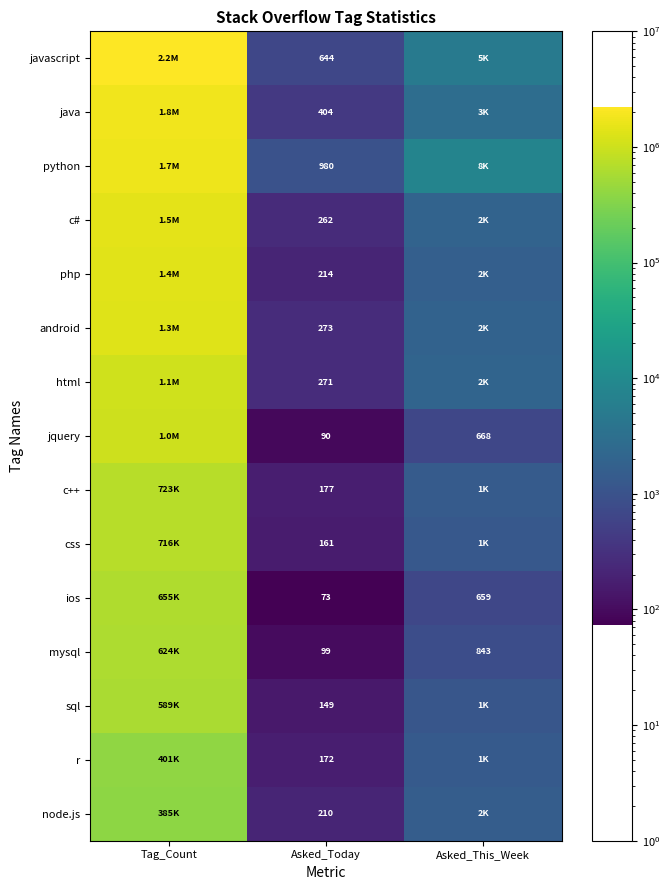

The value of ios at Asked_Today is 40. True or false?

False